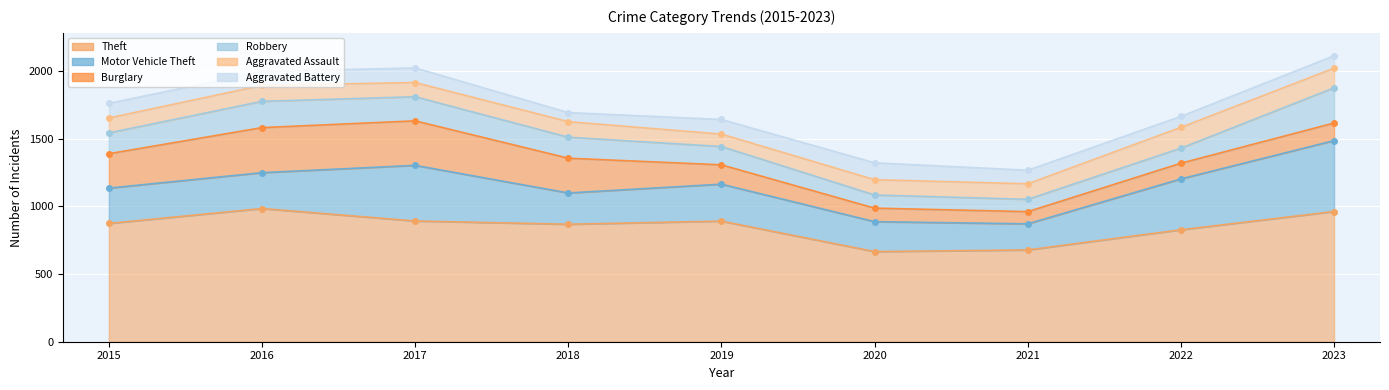

True or false: Aggravated Battery and Theft intersect in this chart.

False